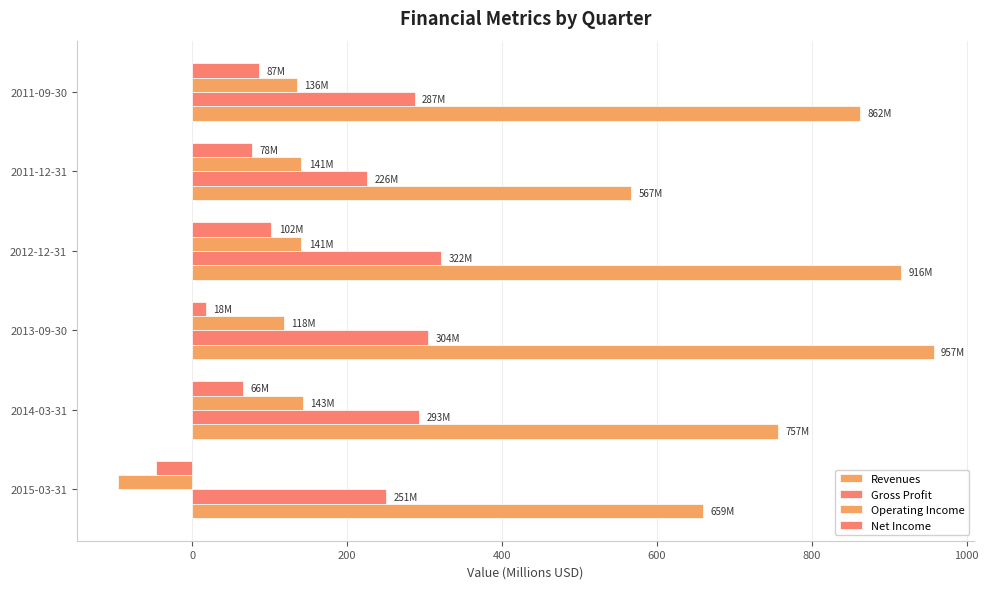

What is the difference between the second highest and minimum values in the Net Income series?

133.6